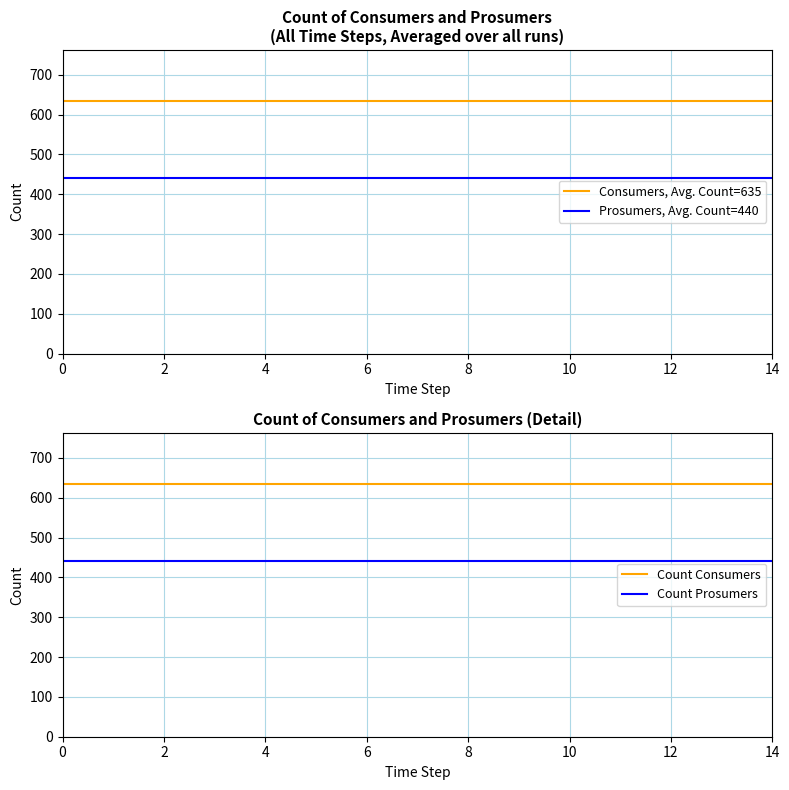

What is the total value across all series at 10?

2150